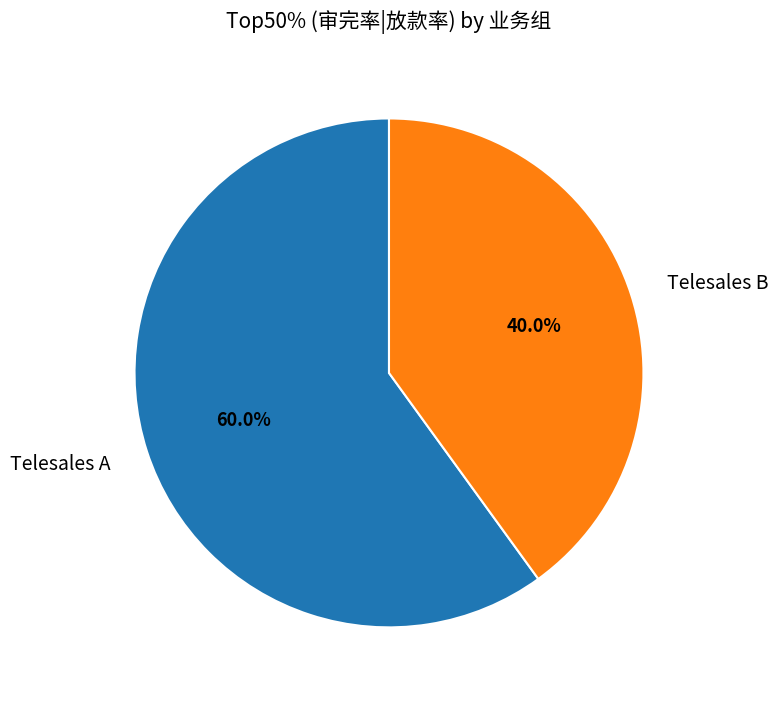

Is it true that Telesales B is 27% of the pie?

False